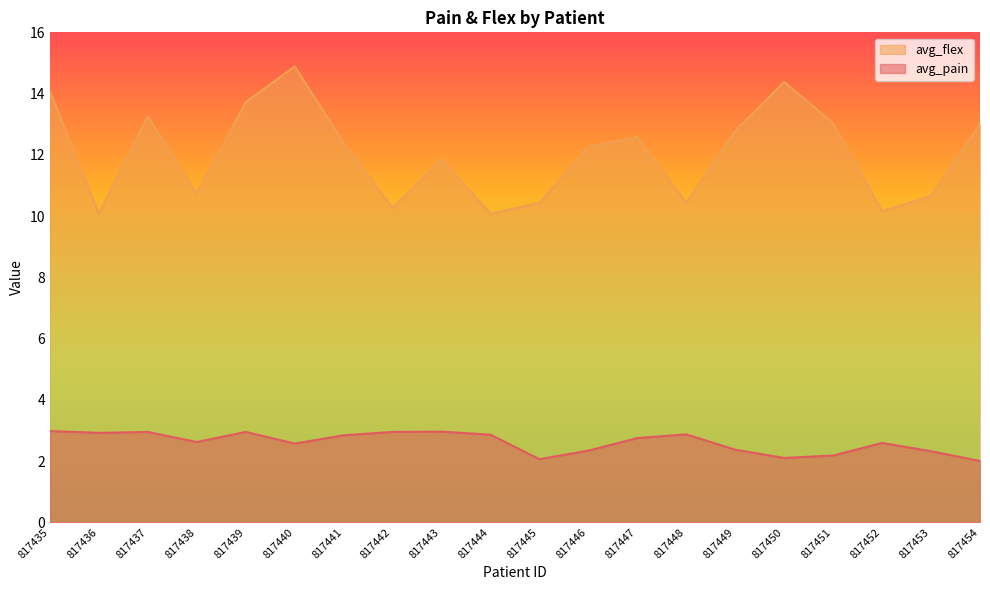

The value of avg_flex at 817454 is 6.1. True or false?

False